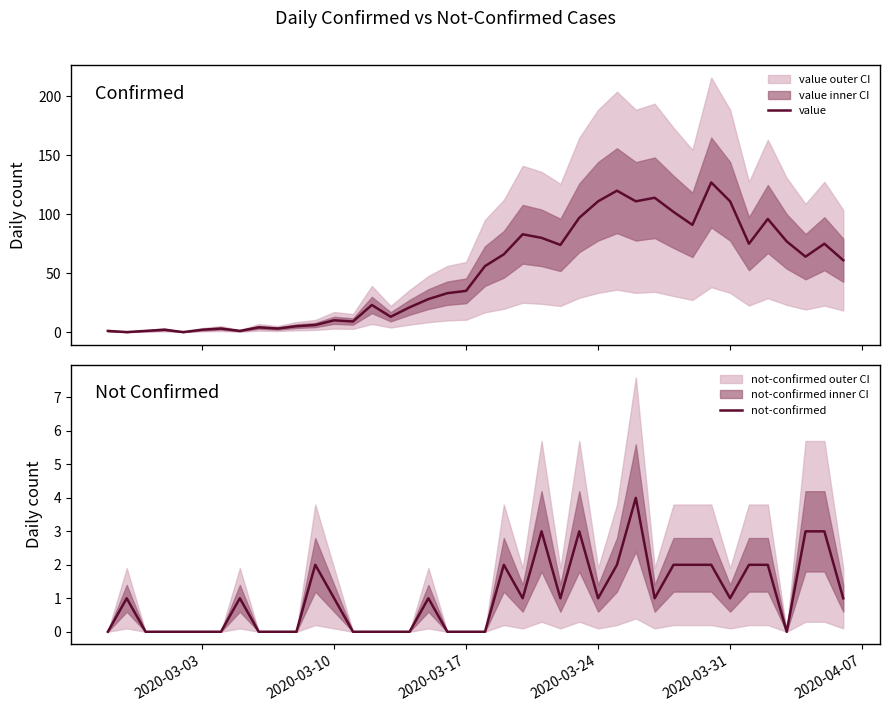

How many intersections are there between not-confirmed and value?

2